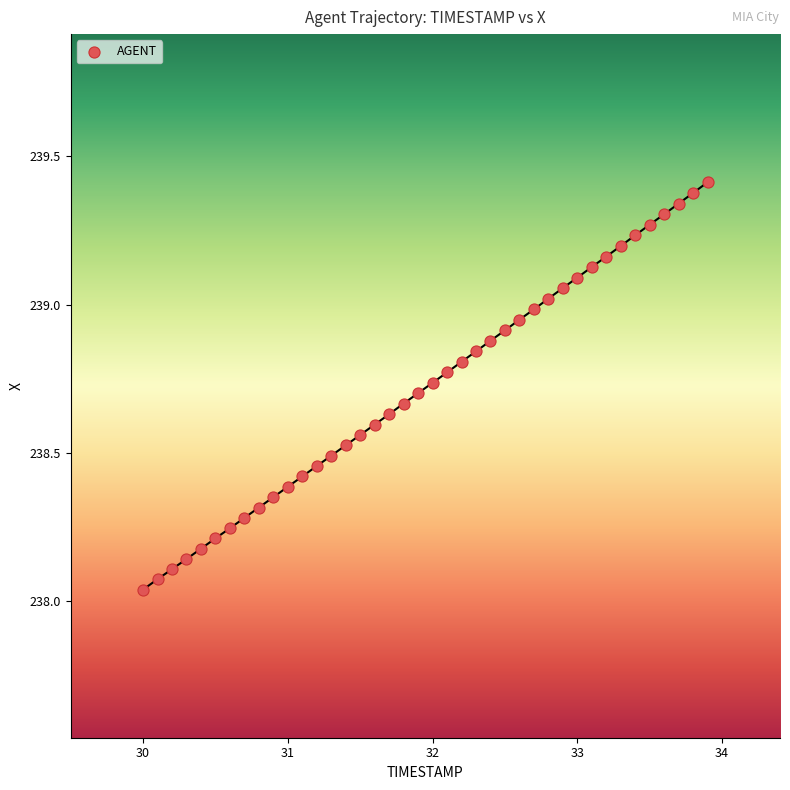

What is the range of Y values (max minus min)?

1.4